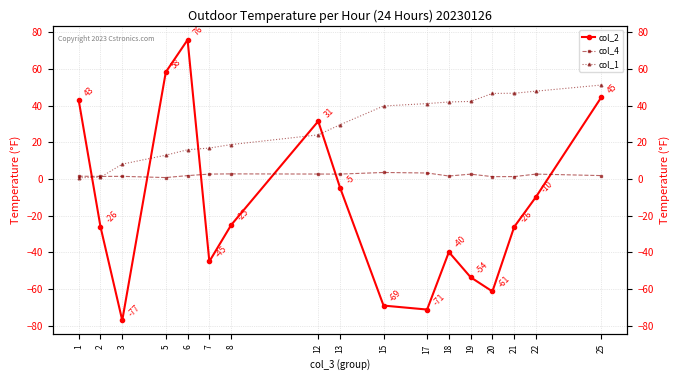

What is the difference between the col_1 values at 18 and 25?

9.2